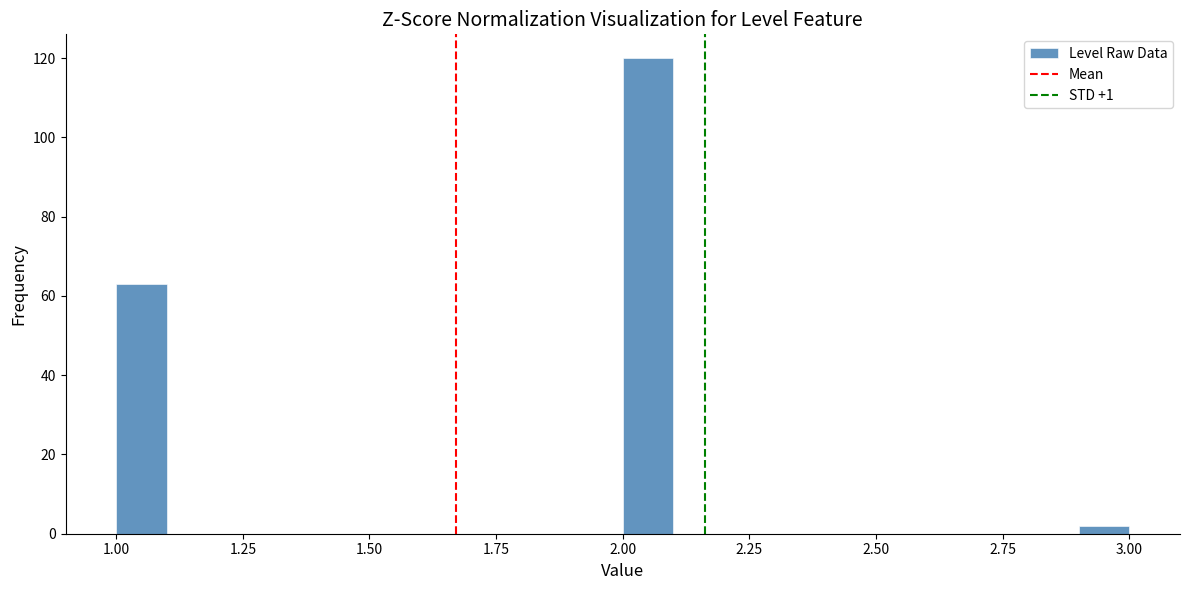

Read against the x-axis, roughly where is the centre of the tallest bar?

2.05